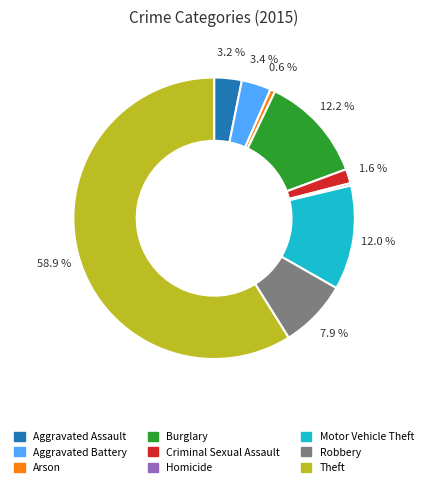

Between Burglary and Aggravated Assault, which is larger?

Burglary